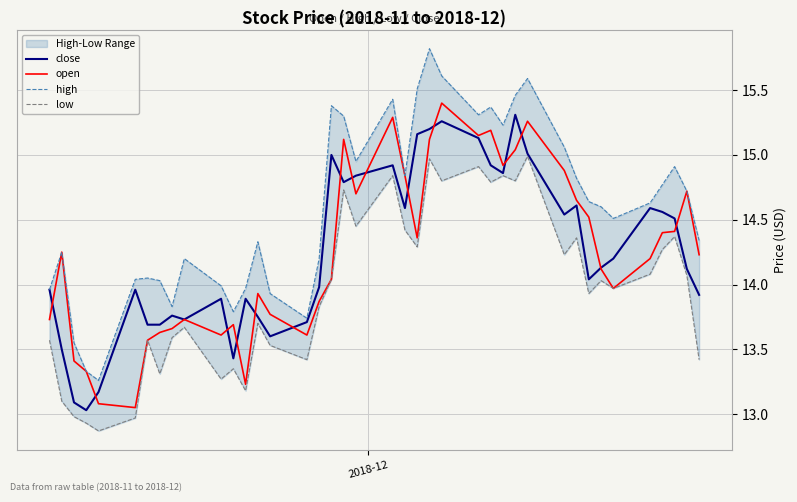

True or false: high and close intersect in this chart.

False